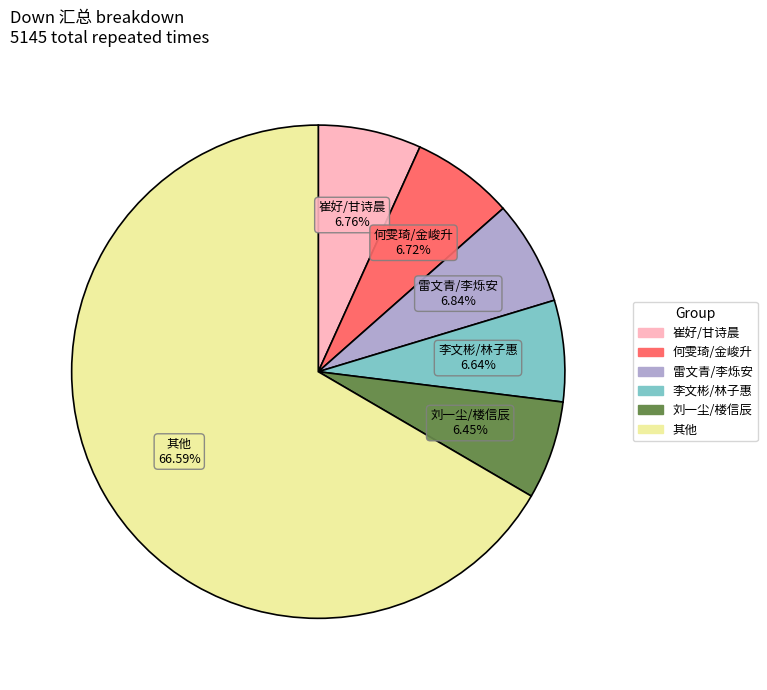

Is there a majority slice in this chart?

Yes